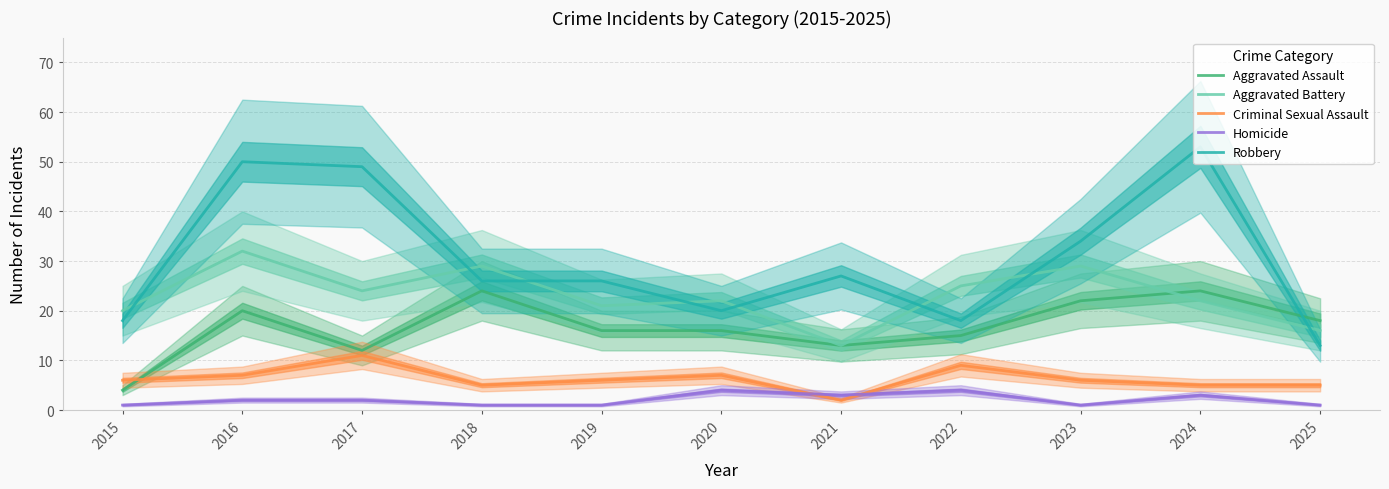

What is the sum of all Criminal Sexual Assault values?

69